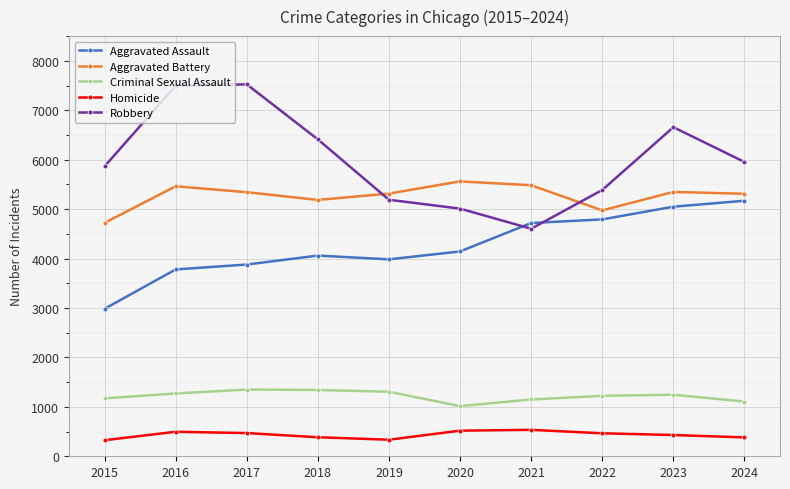

What is the value of the Aggravated Battery point at the 3rd from the left?

5342